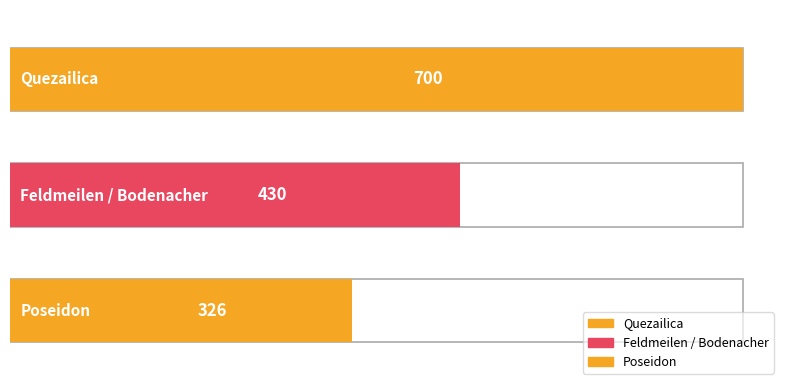

Which has a higher value, Poseidon or Quezailica?

Quezailica